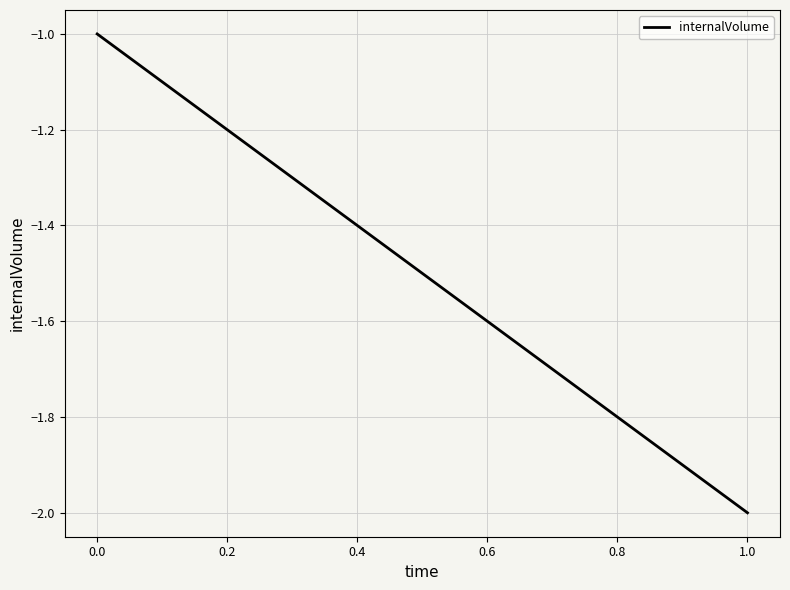

The chart shows a value of -2 at −0.2. True or false?

False